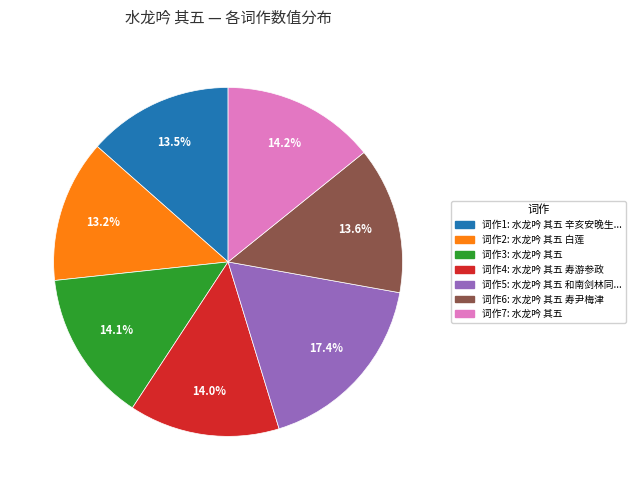

Is there any slice that represents more than half of the pie?

No